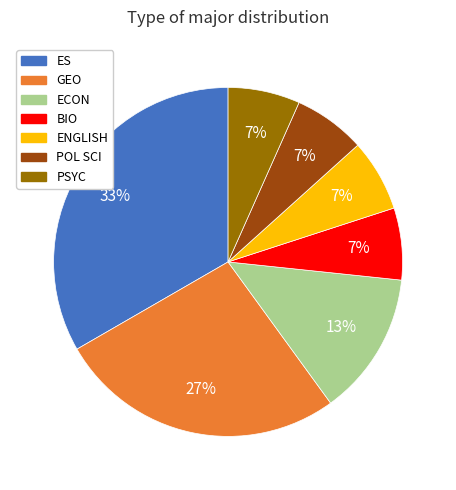

Between ES and GEO, which is larger?

ES